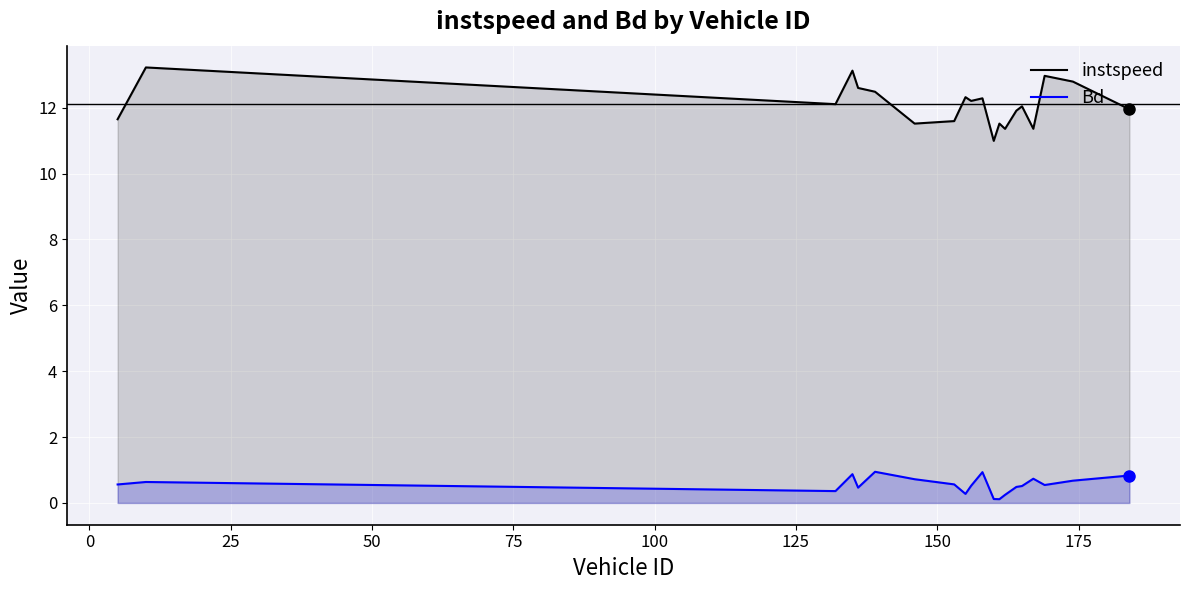

What is the difference between the maximum and minimum values in the instspeed series?

2.2